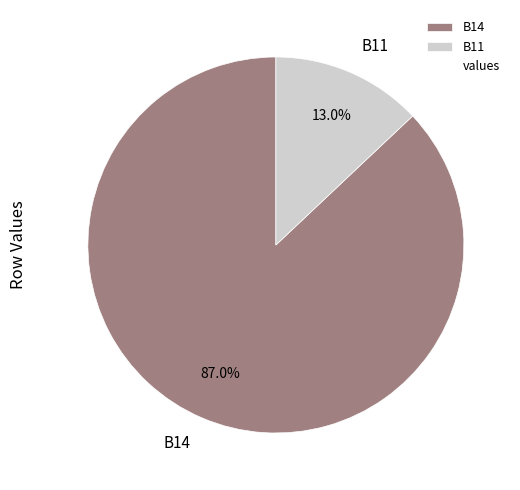

Between B14 and B11, which is larger?

B14